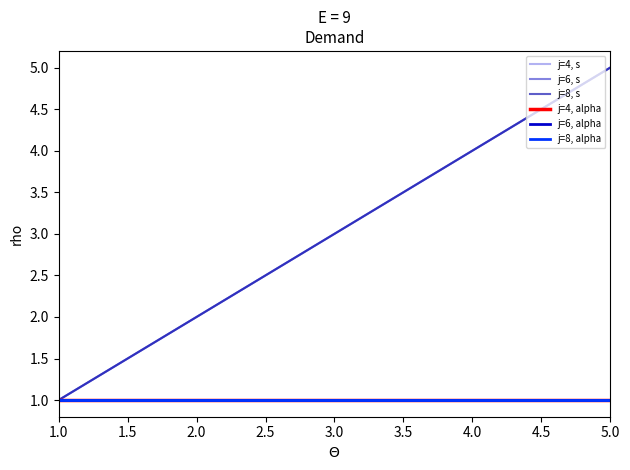

Is this an area chart (filled region under the line)?

No